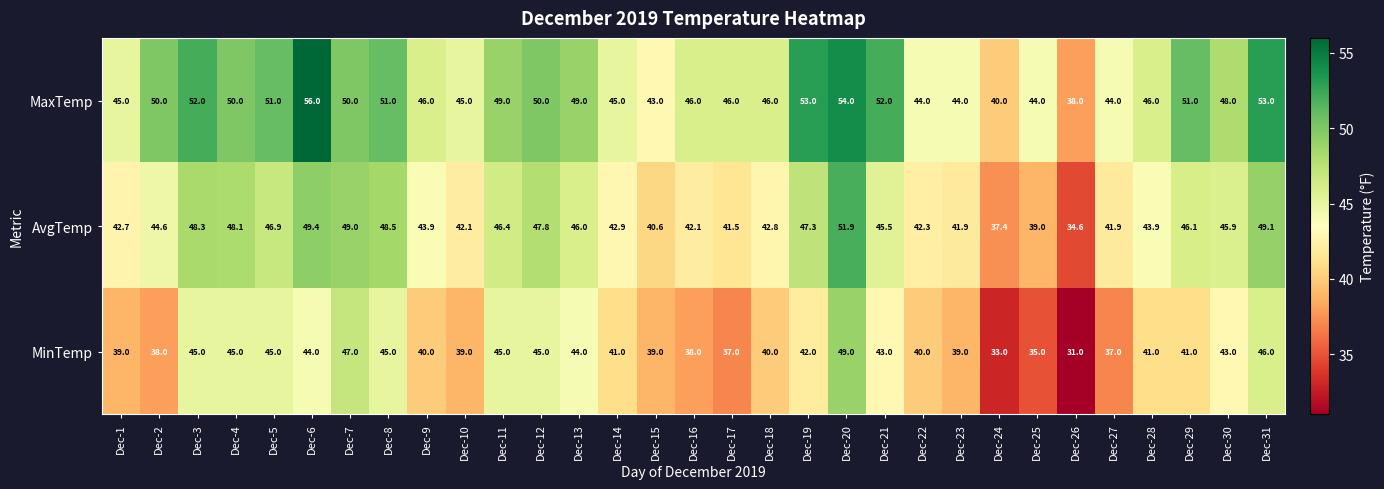

What is the sum of all MaxTemp values?

1481.0